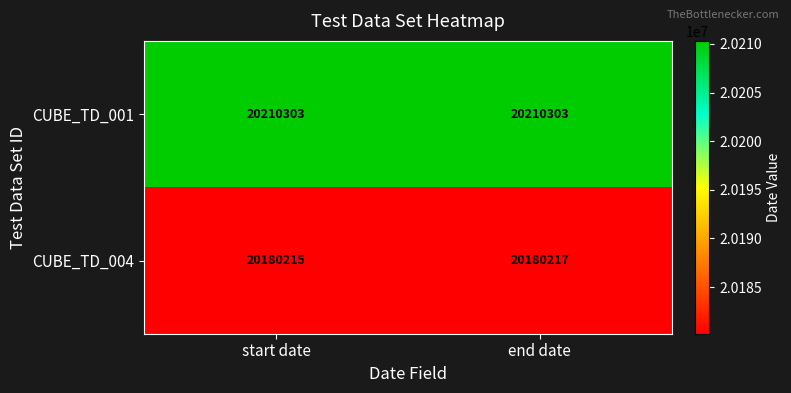

Reading left to right, transcribe all the data shown in this chart.

CUBE_TD_001: start date=20210303	end date=20210303
CUBE_TD_004: start date=20180215	end date=20180217